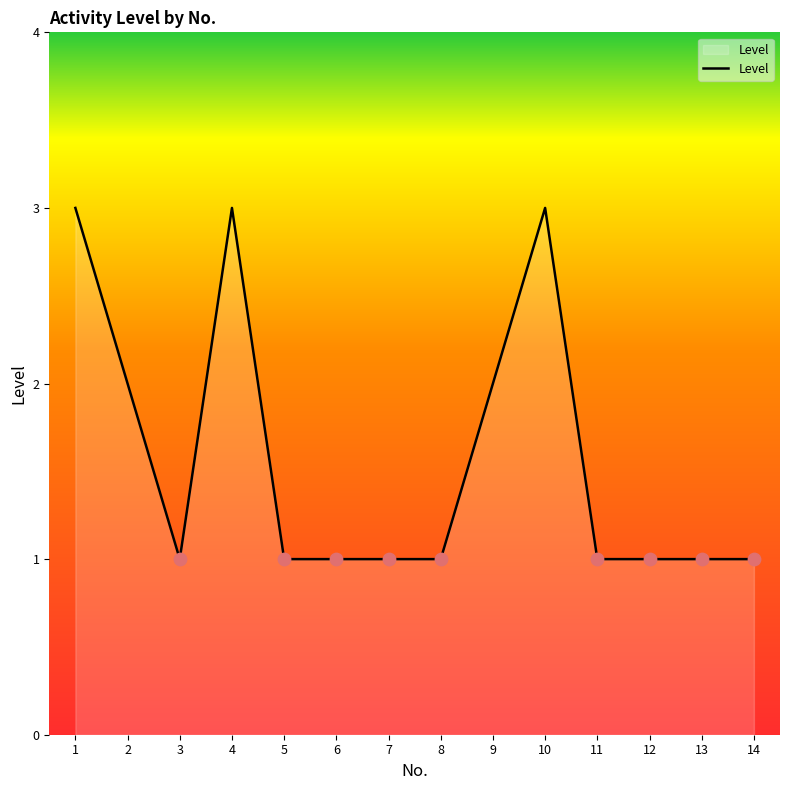

Approximately how many times larger is the value at 1 compared to 4?

1.0